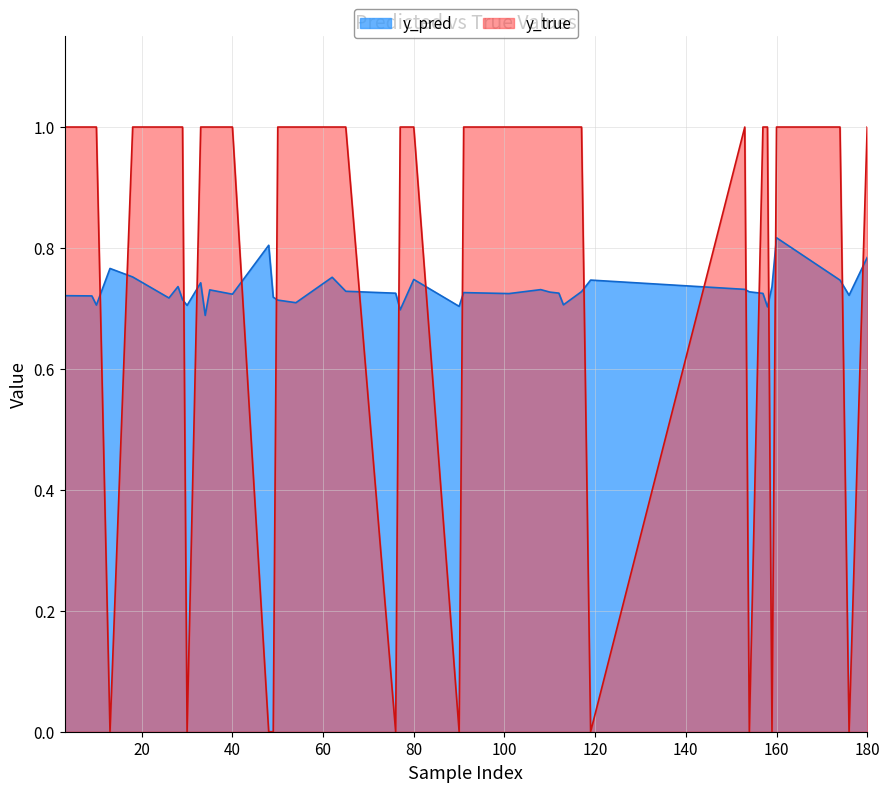

Rank the series by their maximum value, from lowest to highest.

y_pred, y_true